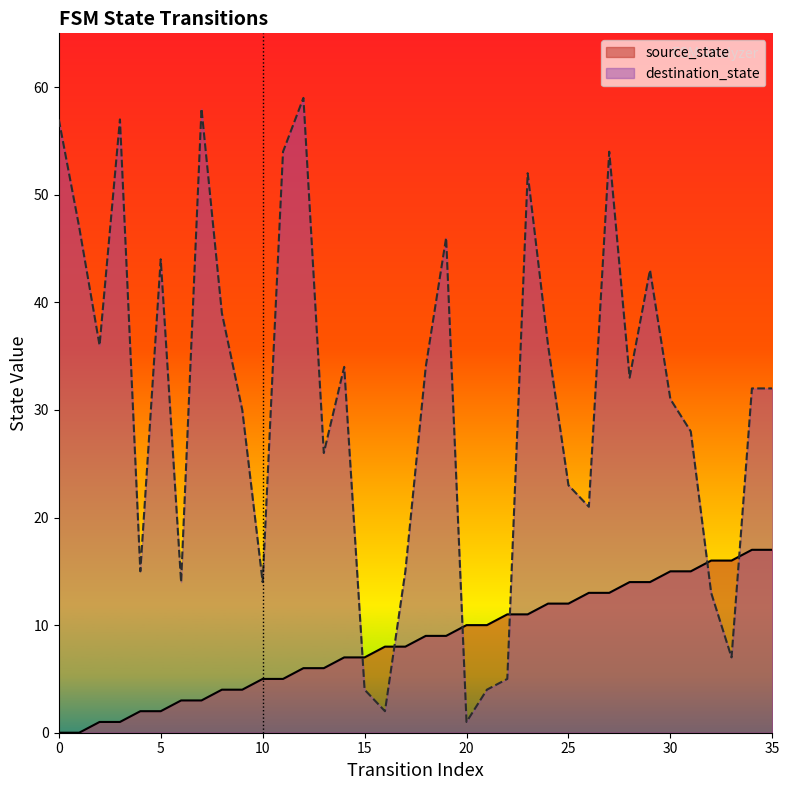

Between 15 and 10, which is larger?

15